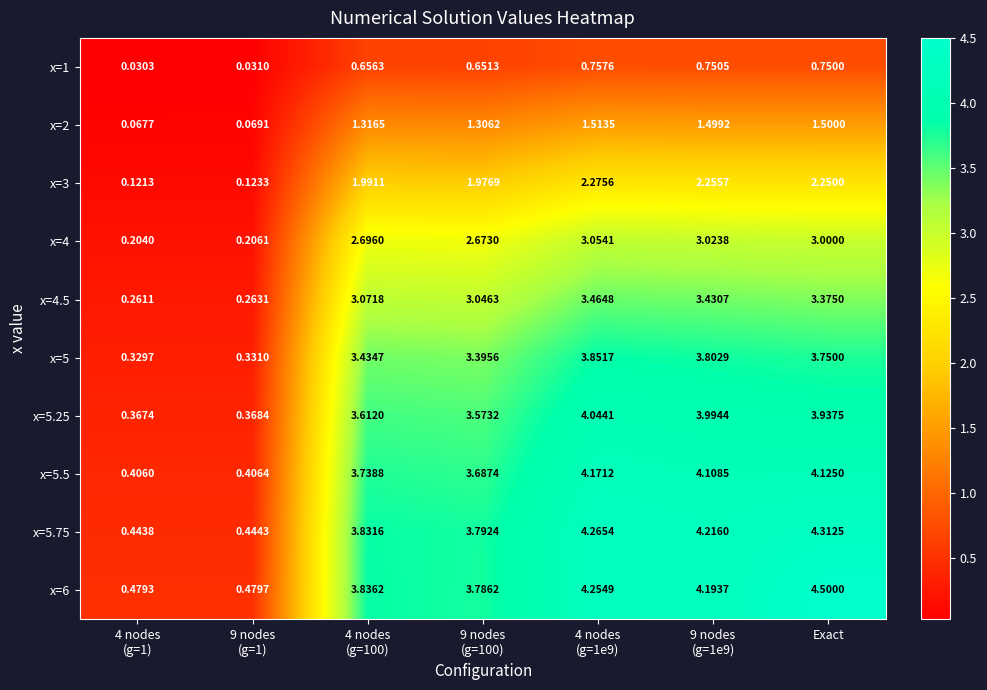

How many categories are shown in the chart?

7